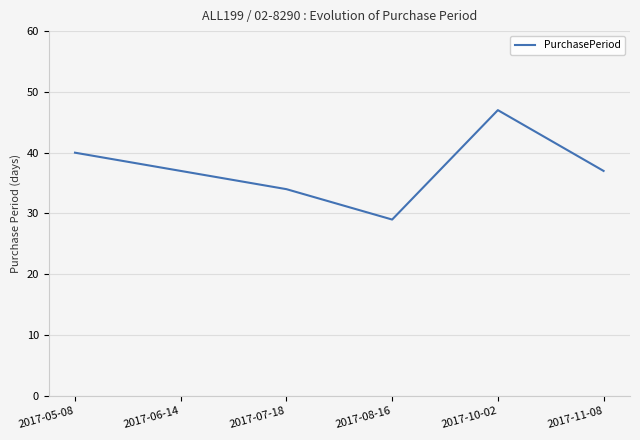

Approximately how many times larger is the value at 2017-05-08 compared to 2017-11-08?

1.1